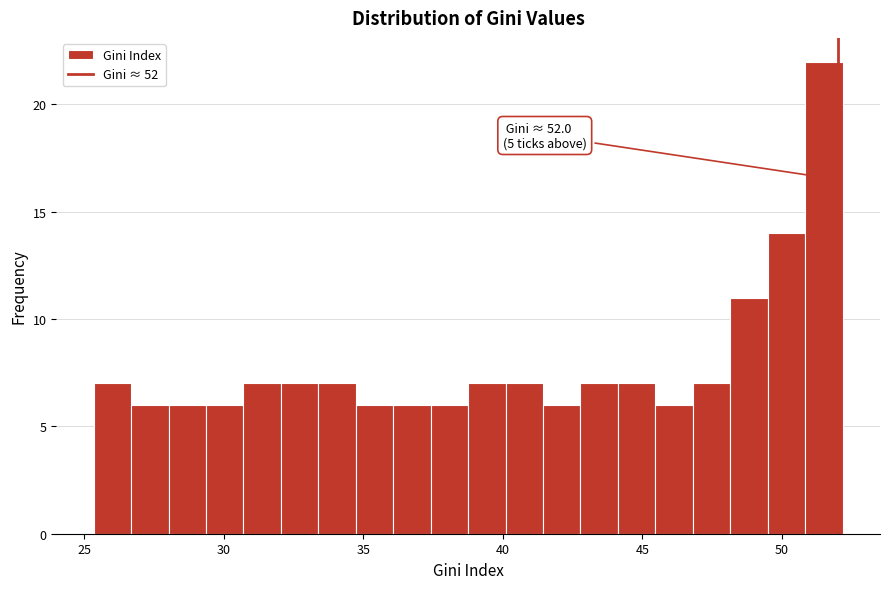

Around what value on the x-axis is the tallest bar? Give the approximate position of its centre, as read against the axis.

51.5